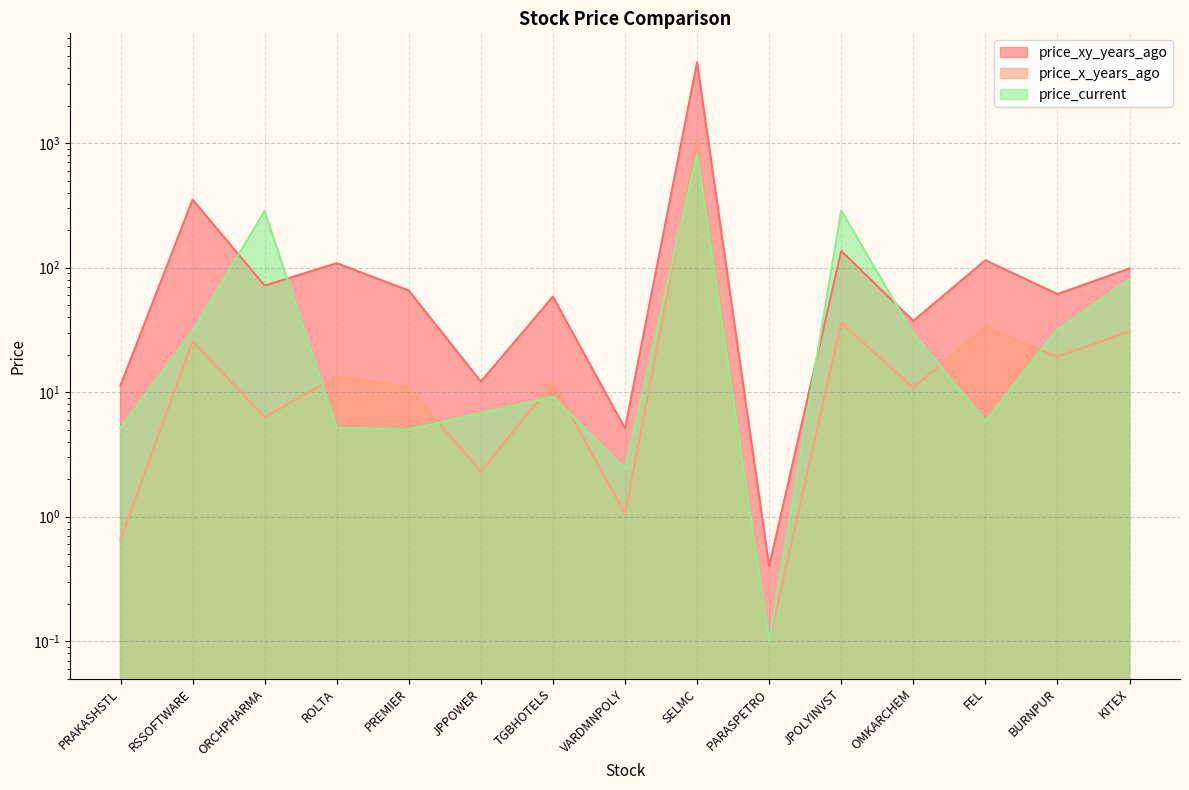

How many data points in price_x_years_ago are less than 11?

7